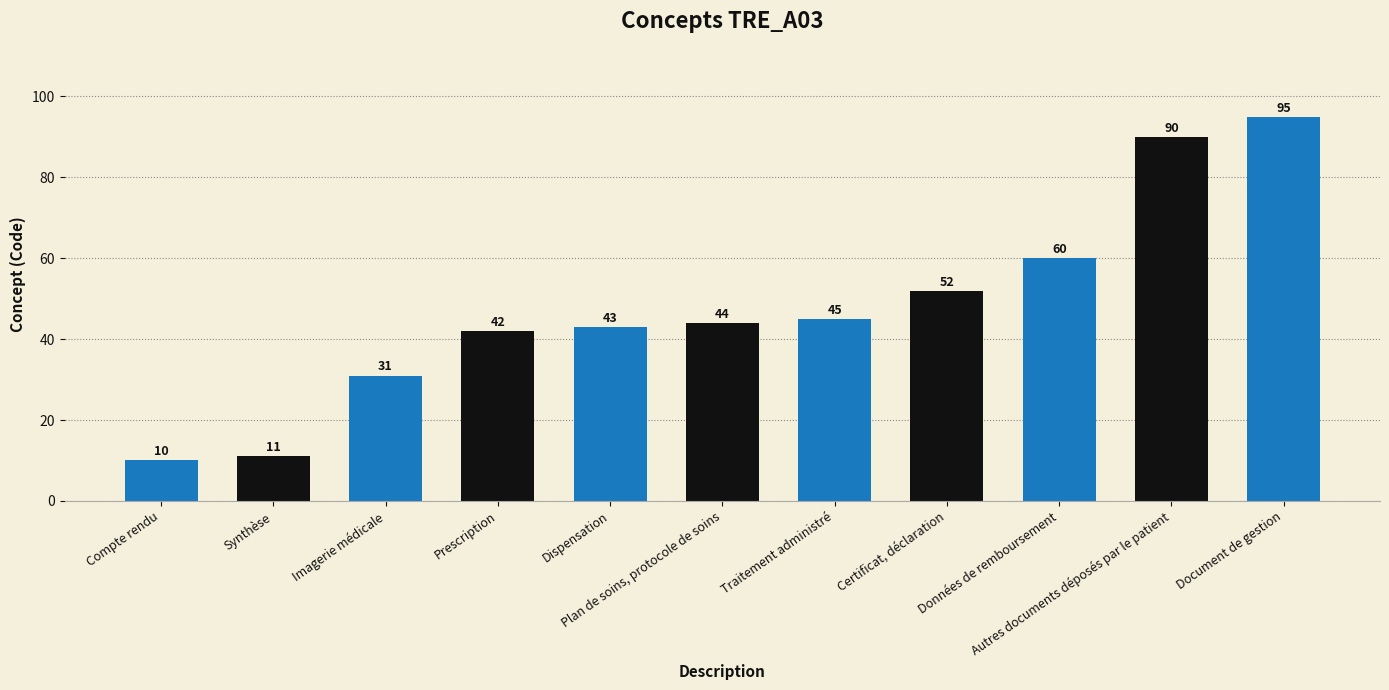

The chart shows a value of 11 at Prescription. True or false?

False